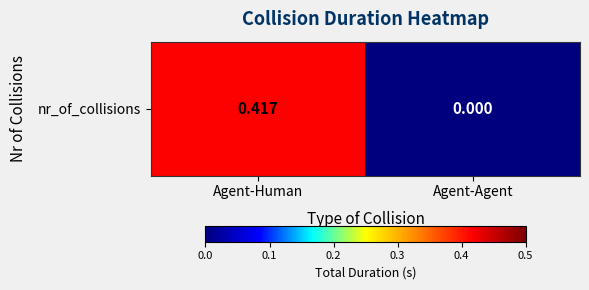

What value does the data have at Agent-Human?

0.4